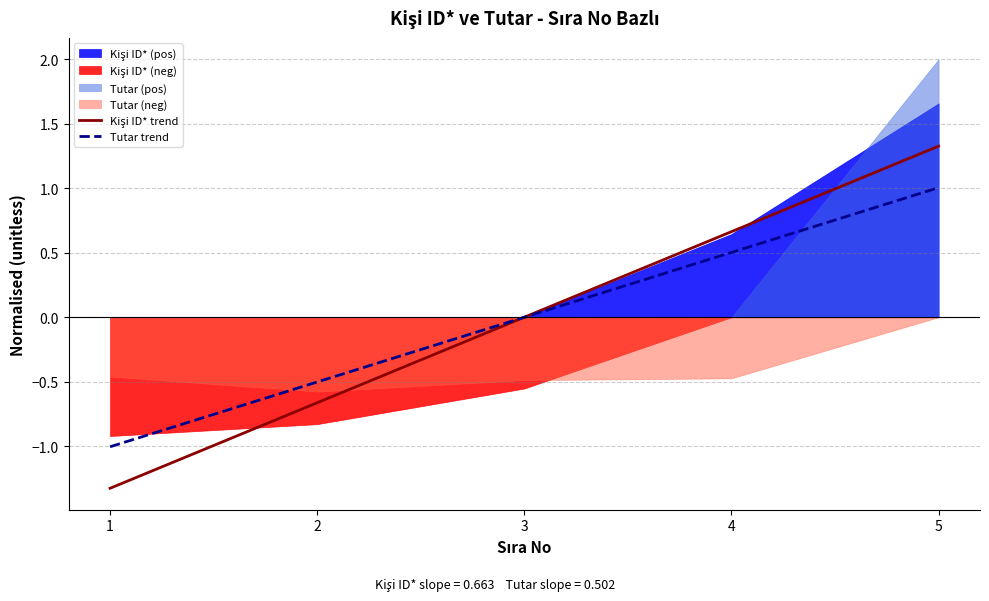

The Tutar trend series shows 0.7 at 4. True or false?

False